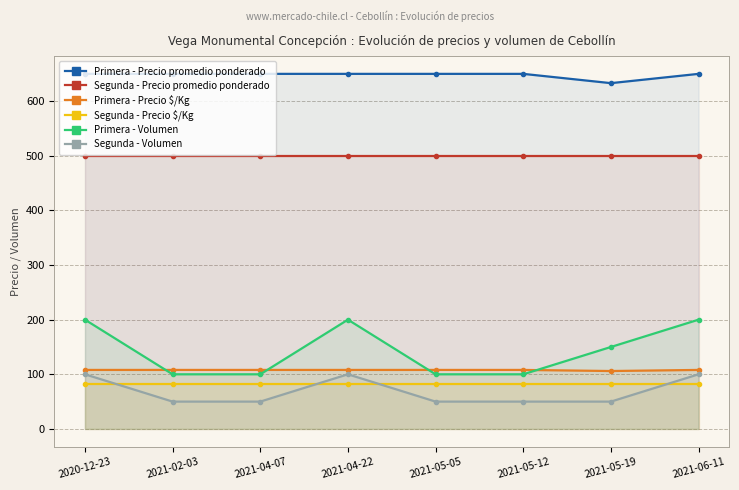

Is it true that Primera - Precio $/Kg equals 108 at 2021-05-05?

True